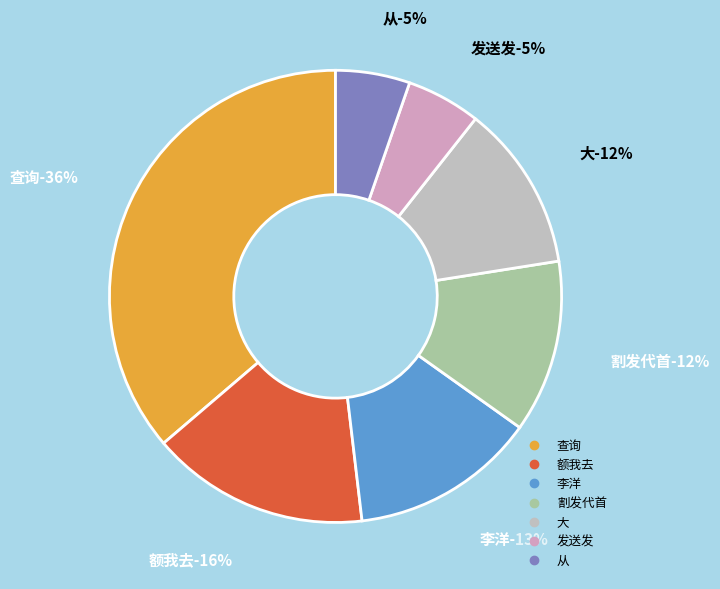

What is the largest slice in the pie chart?

查询